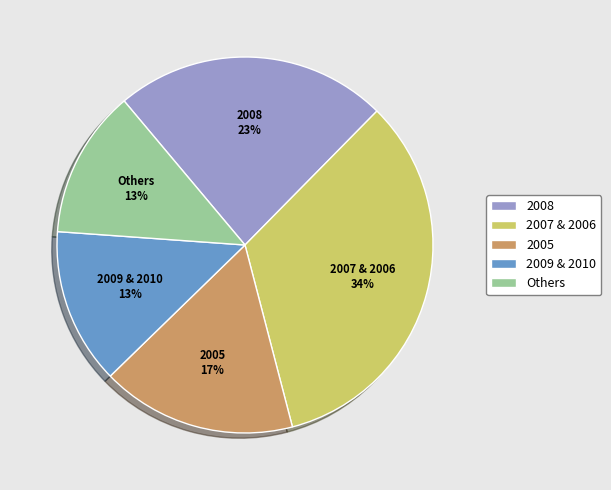

How many segments does this pie chart have?

5